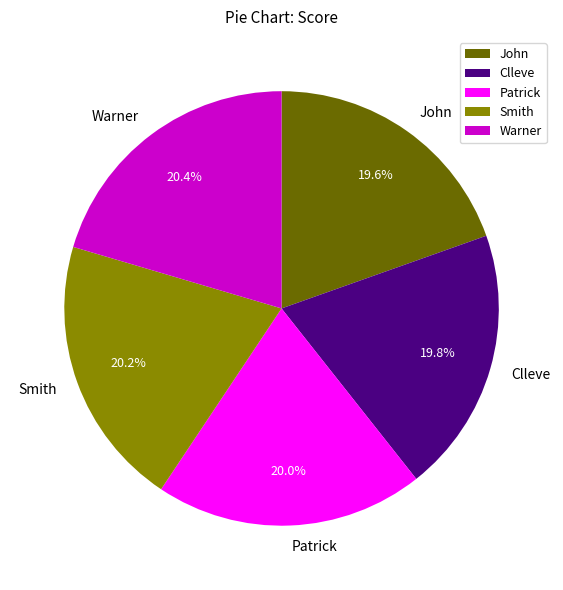

To the nearest percent, what is the combined percentage of Warner and Clleve?

40%